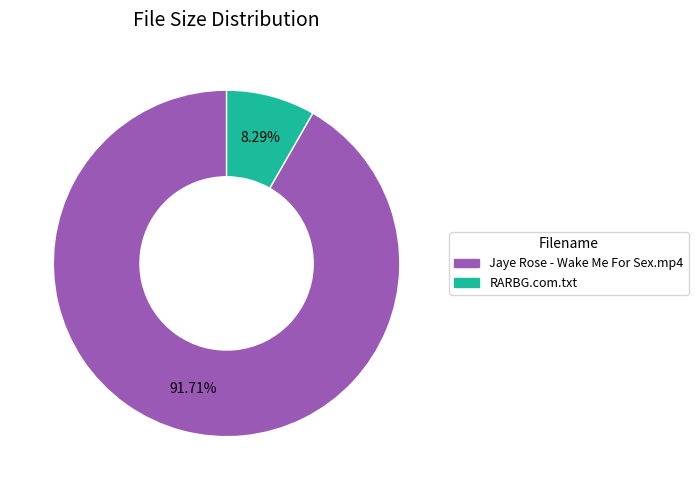

Is there a majority slice in this chart?

Yes